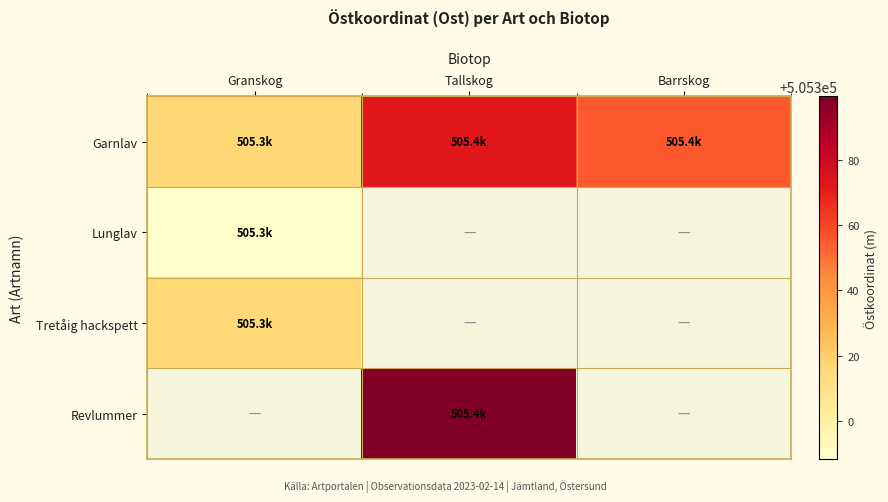

Which label corresponds to the largest value in the chart?

Tallskog